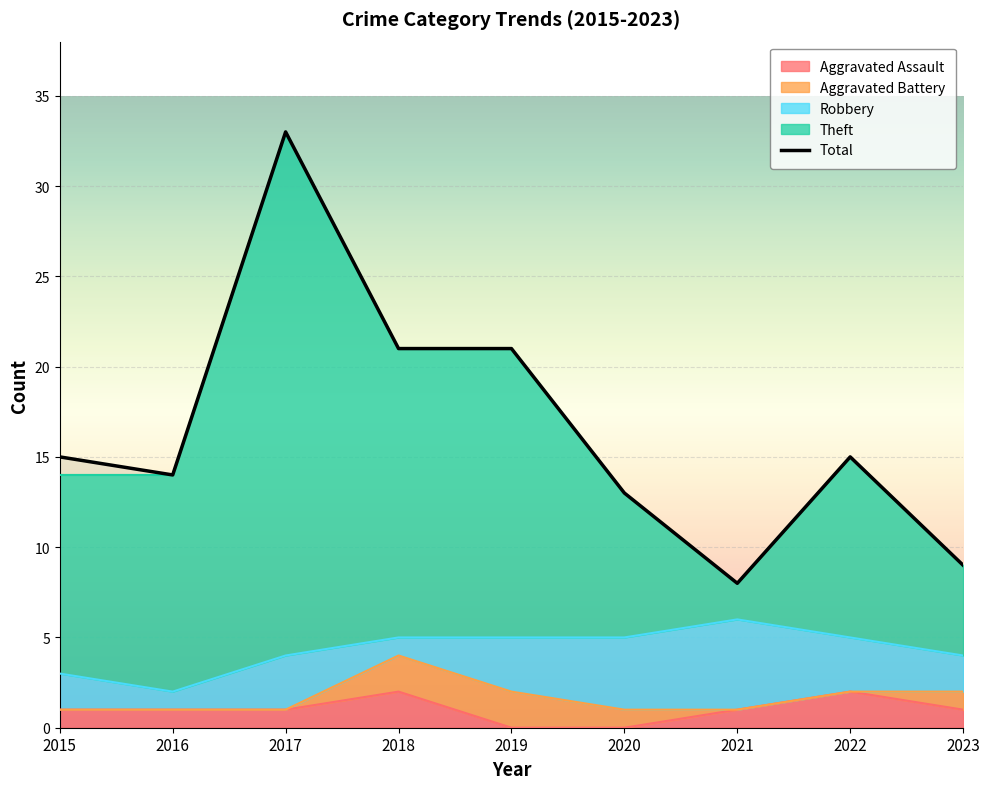

Rank the categories by value from lowest to highest.

2021, 2023, 2020, 2016, 2015, 2022, 2018, 2019, 2017